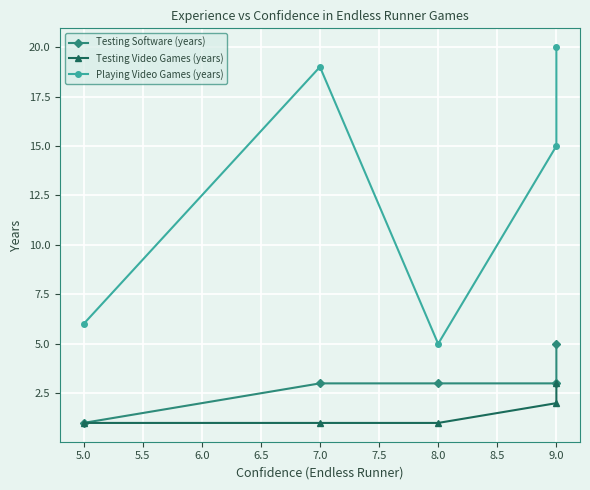

The Playing Video Games (years) series shows 7 at 8.0. True or false?

False